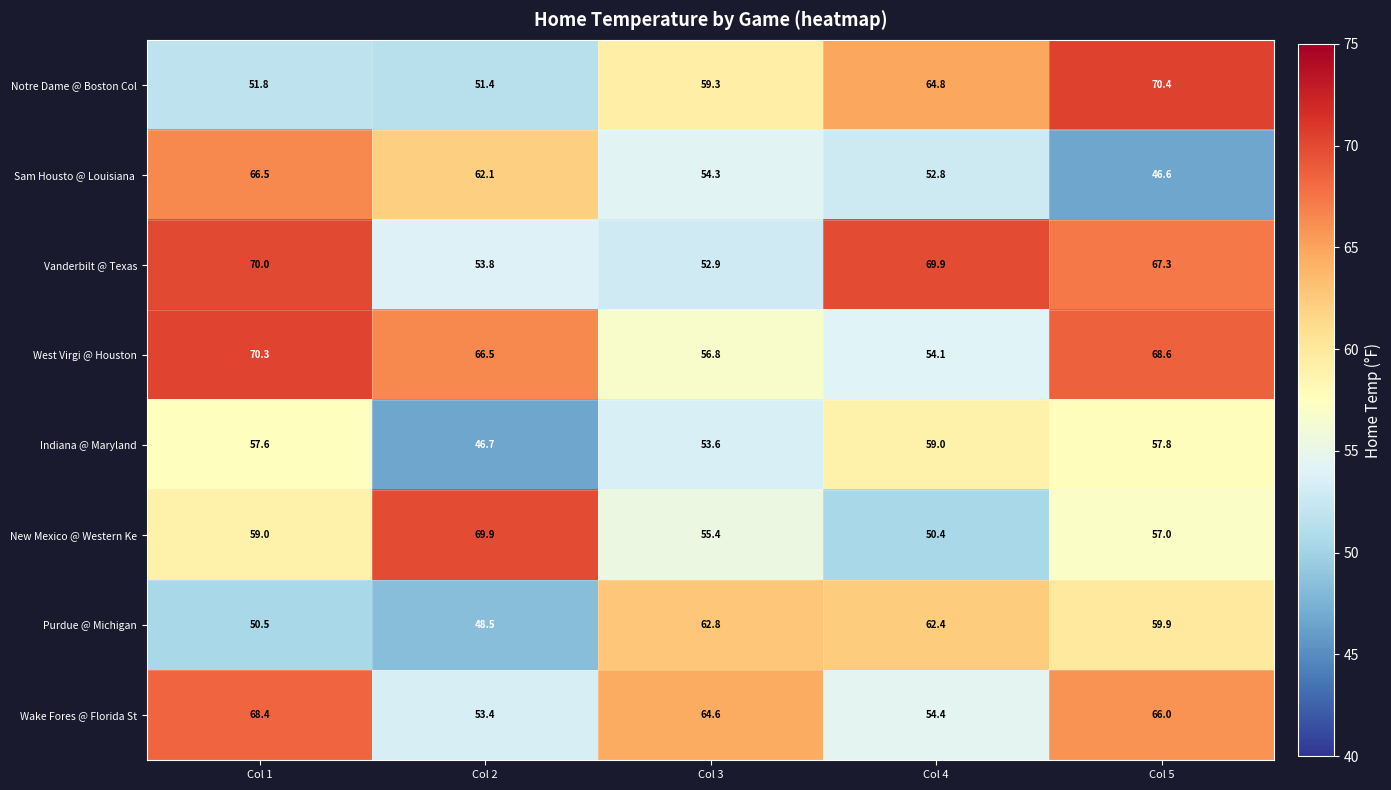

What is the difference between the highest and lowest values at Col 2?

23.2